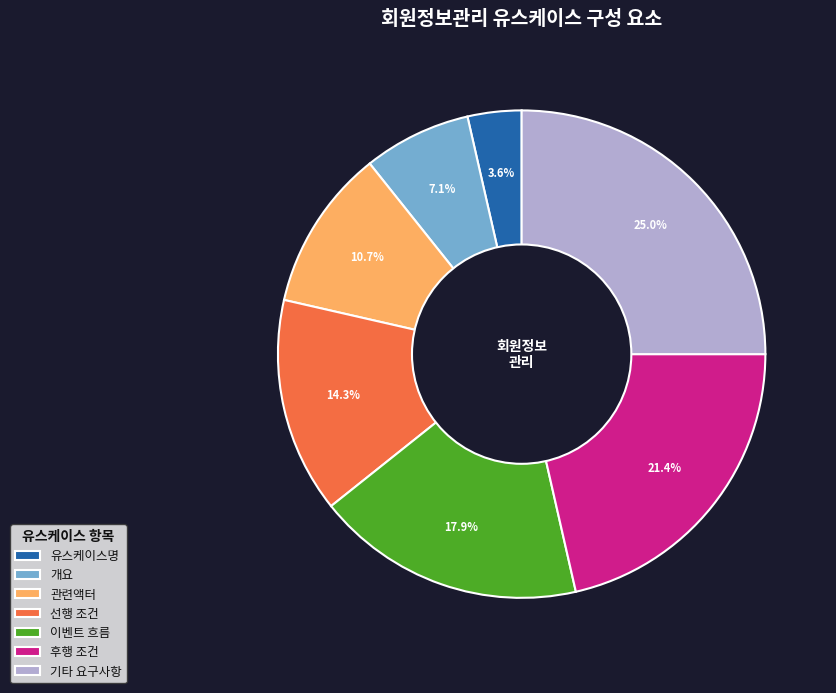

What percentage is the 이벤트 흐름 slice, to the nearest percent?

18%